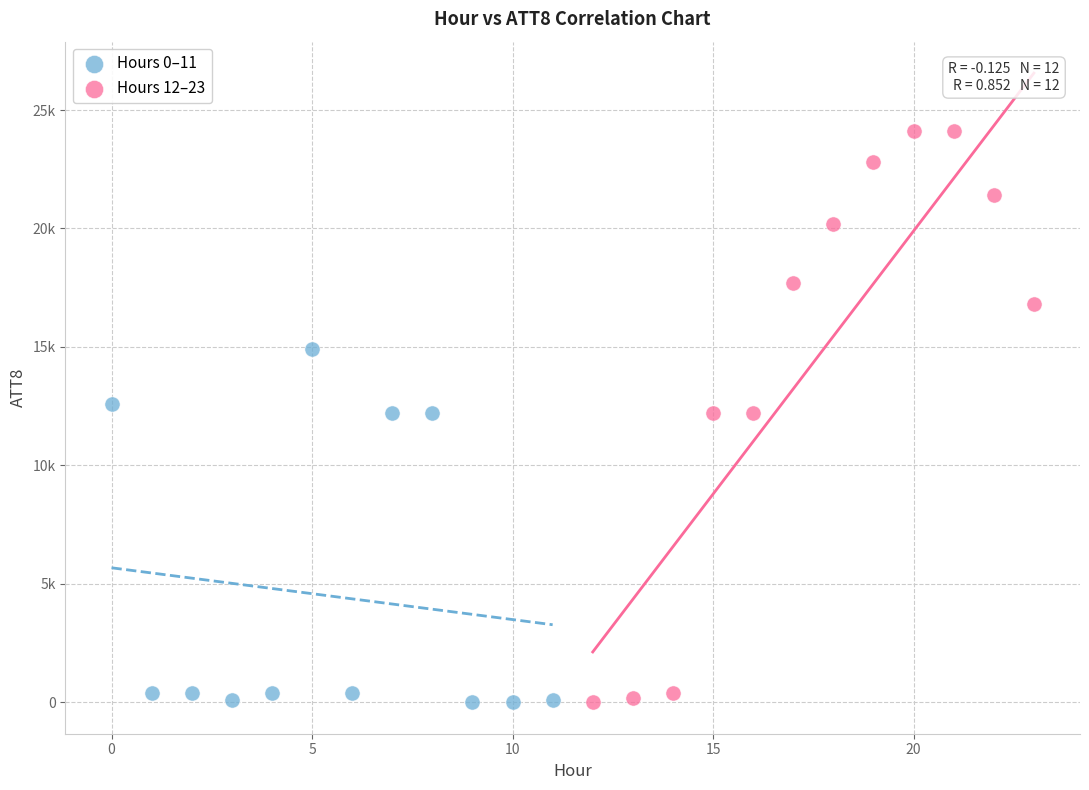

Which series reaches the maximum Y coordinate?

Hours 12–23